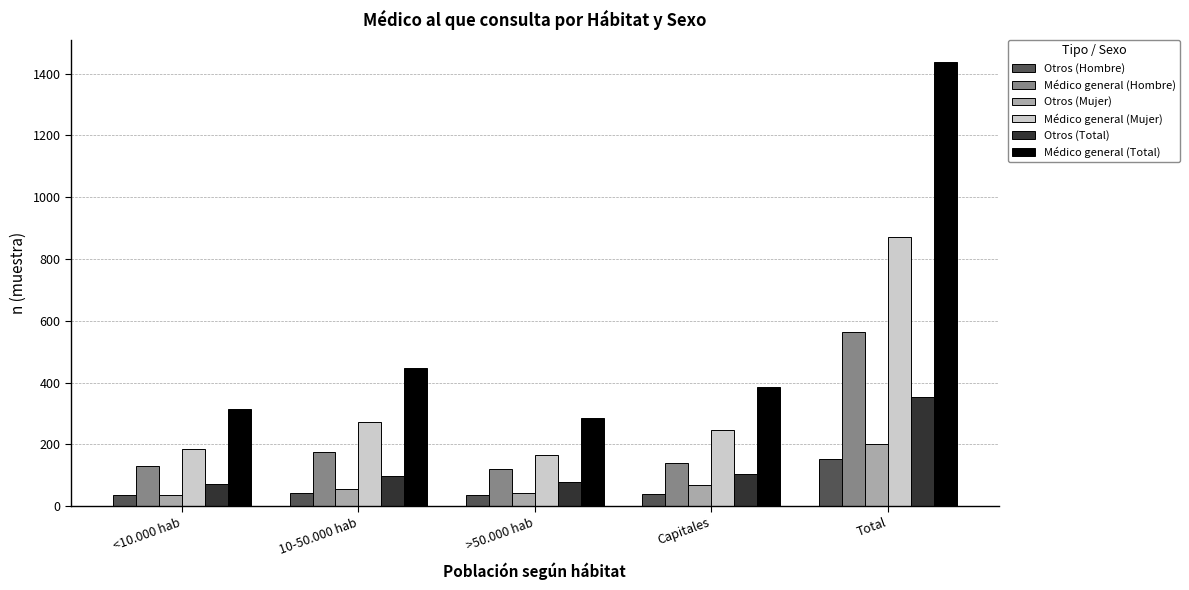

At which label does Otros (Total) reach its peak?

Total